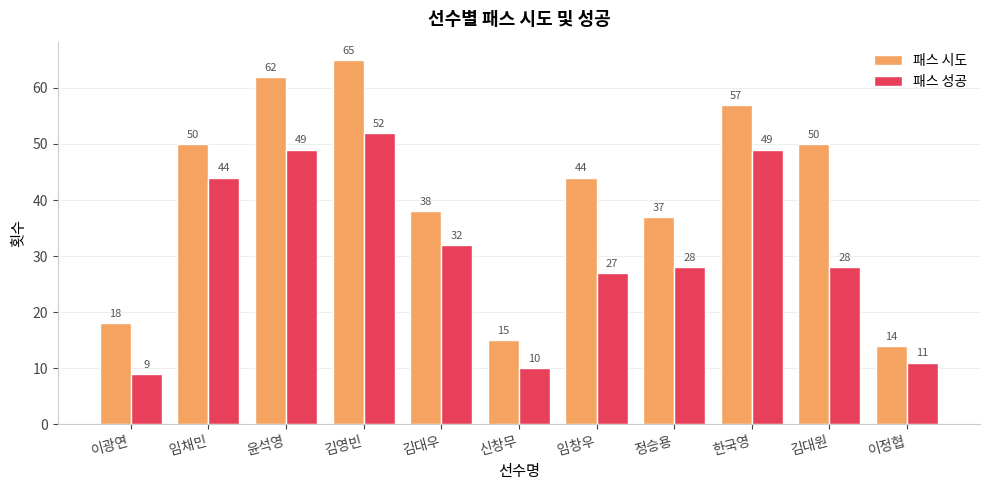

What are all the series names shown in the legend?

패스 시도, 패스 성공